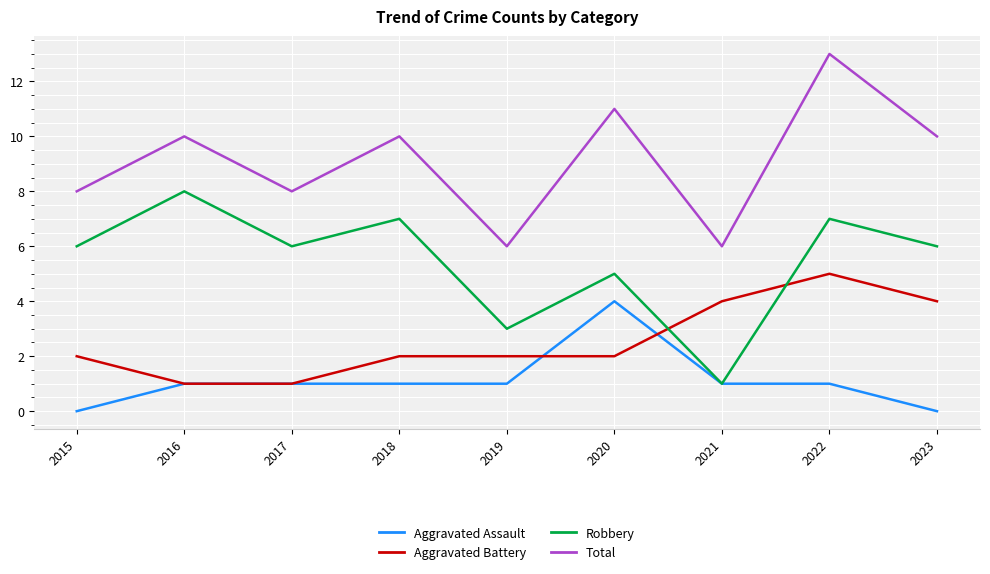

What is the difference between the second highest and minimum values in the Aggravated Battery series?

3